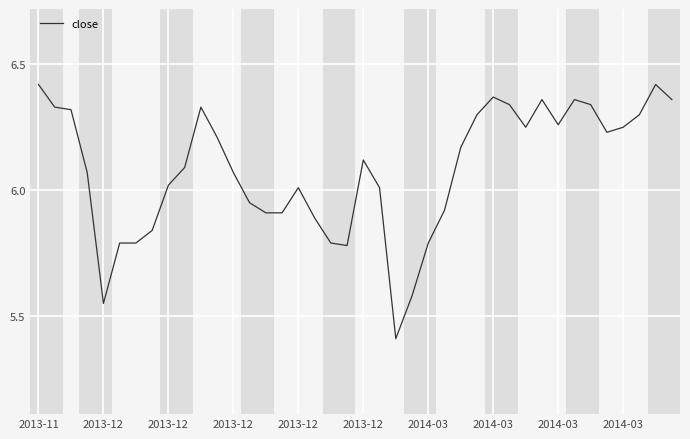

What is the minimum value shown in the chart?

5.4